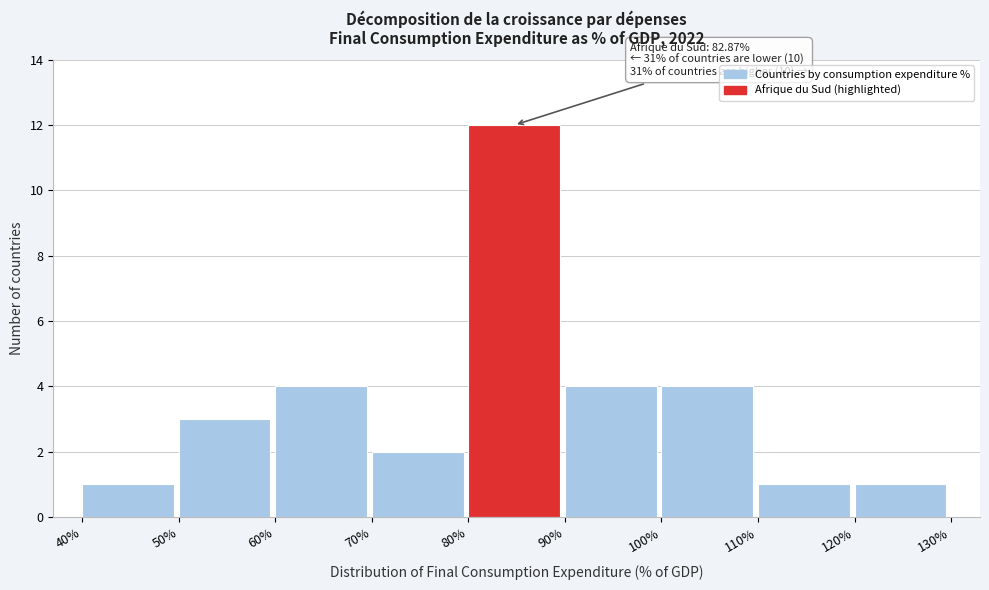

Which range on the x-axis has the tallest bar?

80% to 90%